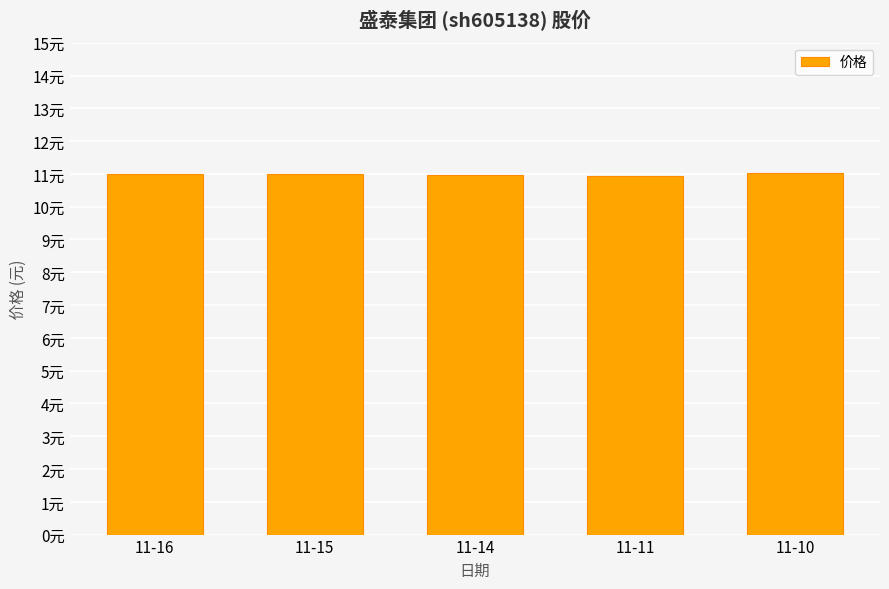

Does the chart contain stacked bars?

No